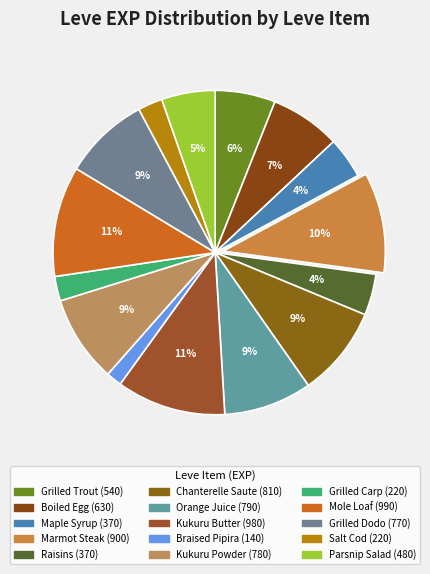

What is the largest slice in the pie chart?

Mole Loaf